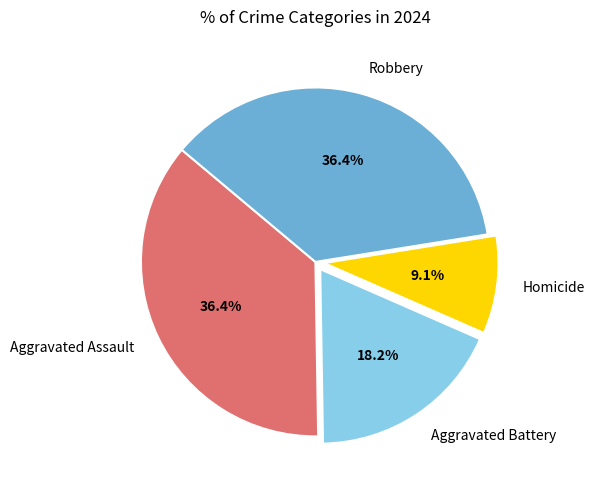

To the nearest percent, what is the combined percentage of Homicide and Robbery?

45%